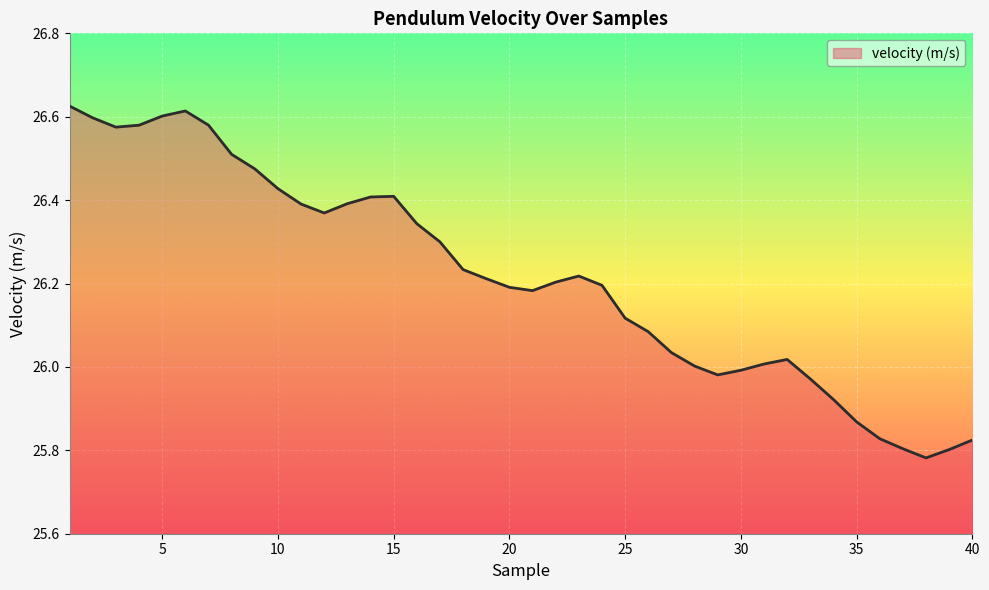

How many lines are shown in the chart?

1